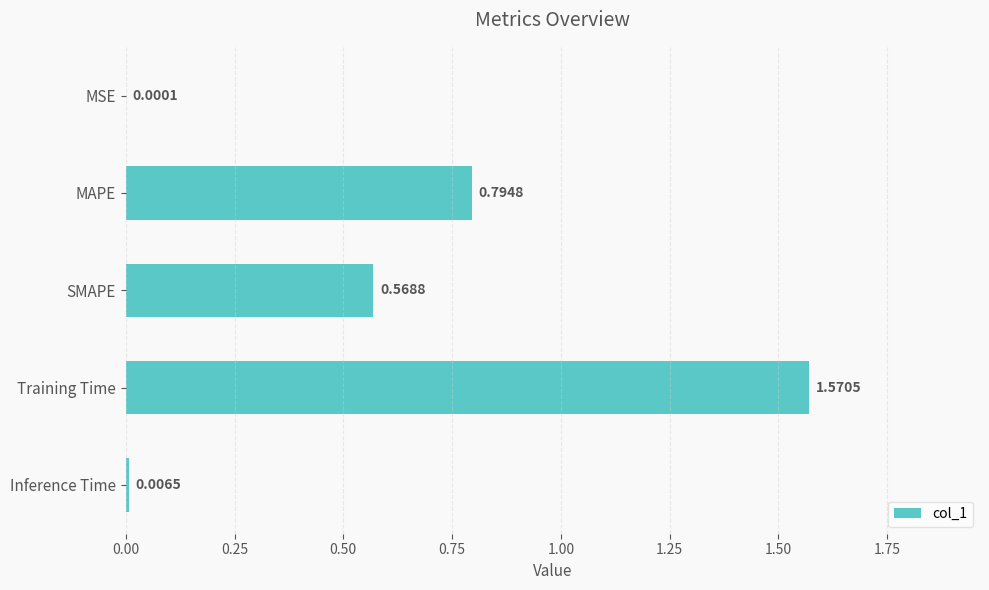

Which category has the highest value across all series?

Training Time